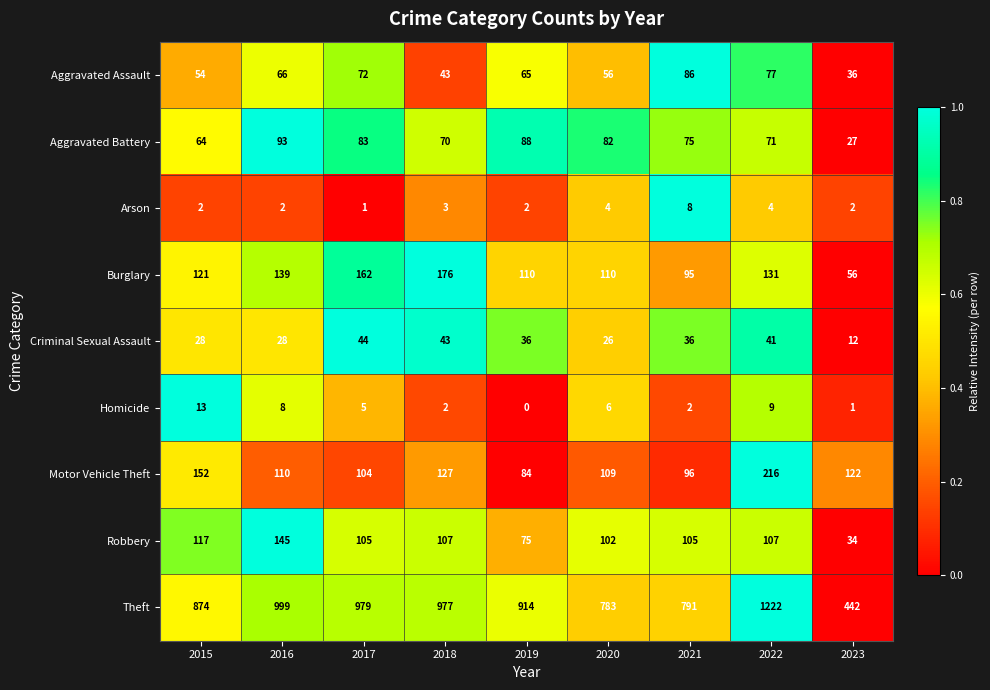

Between 2016 and 2022, which series saw the biggest shift?

Theft